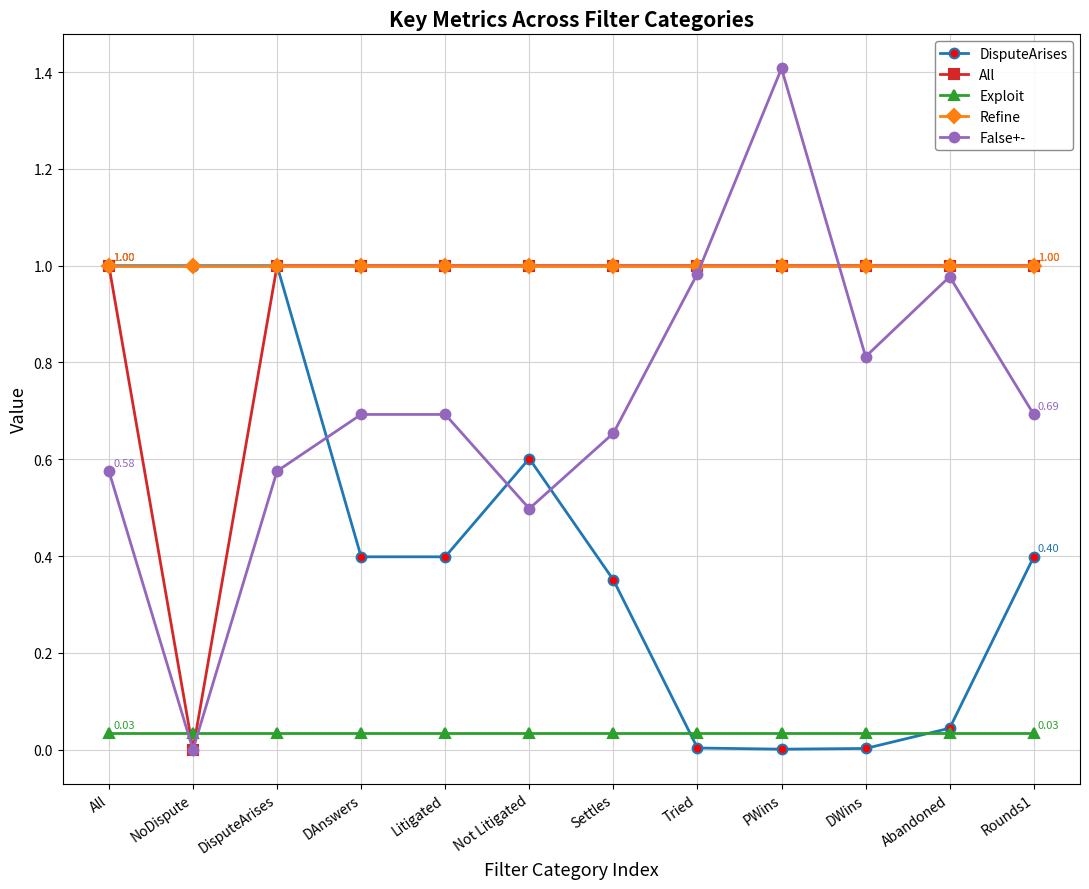

What is the label of the 10th point from the left?

DWins